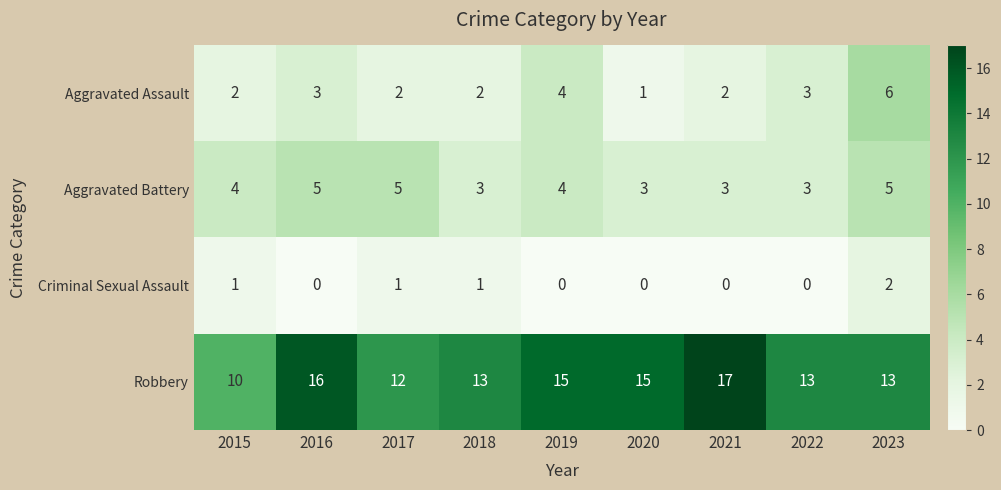

Which label corresponds to the largest value in the chart?

2021